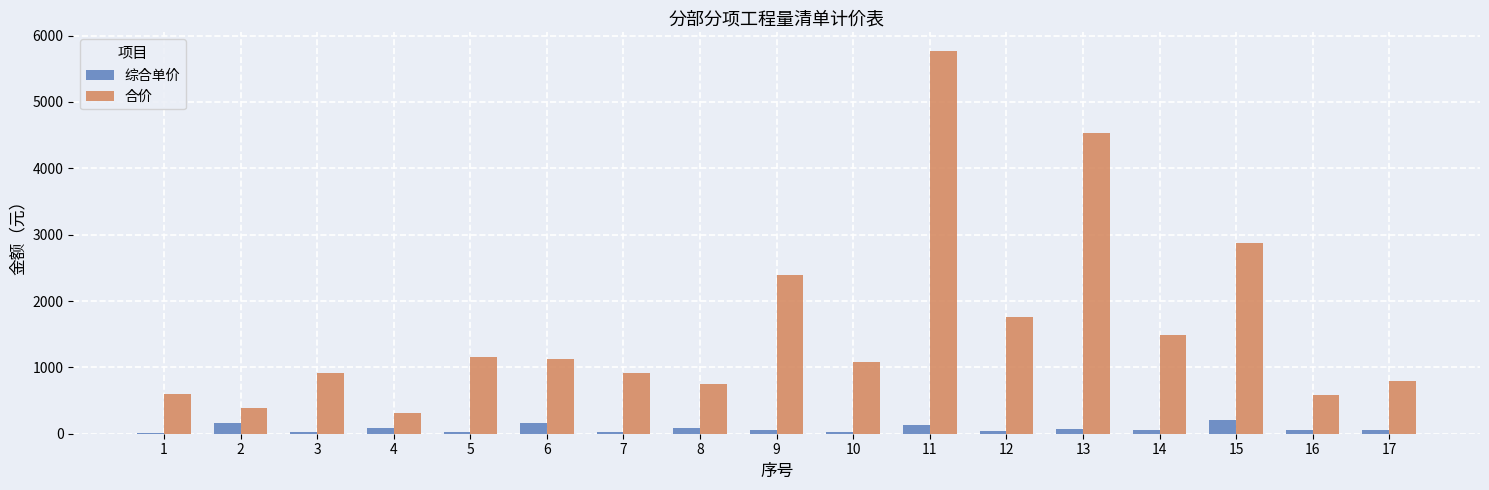

What are all the series names shown in the legend?

综合单价, 合价